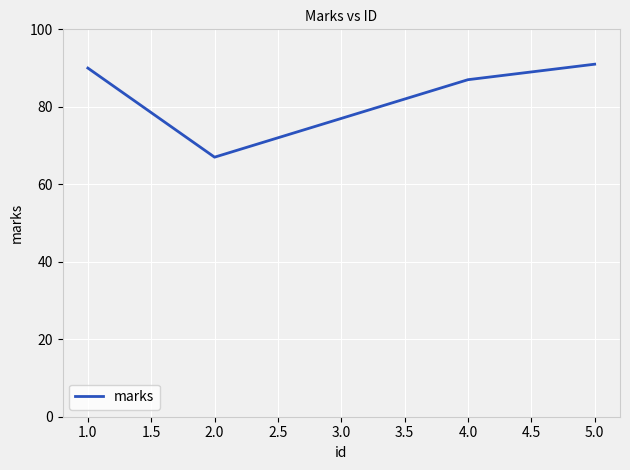

What value does the data have at 1.0, to the nearest 5?

90